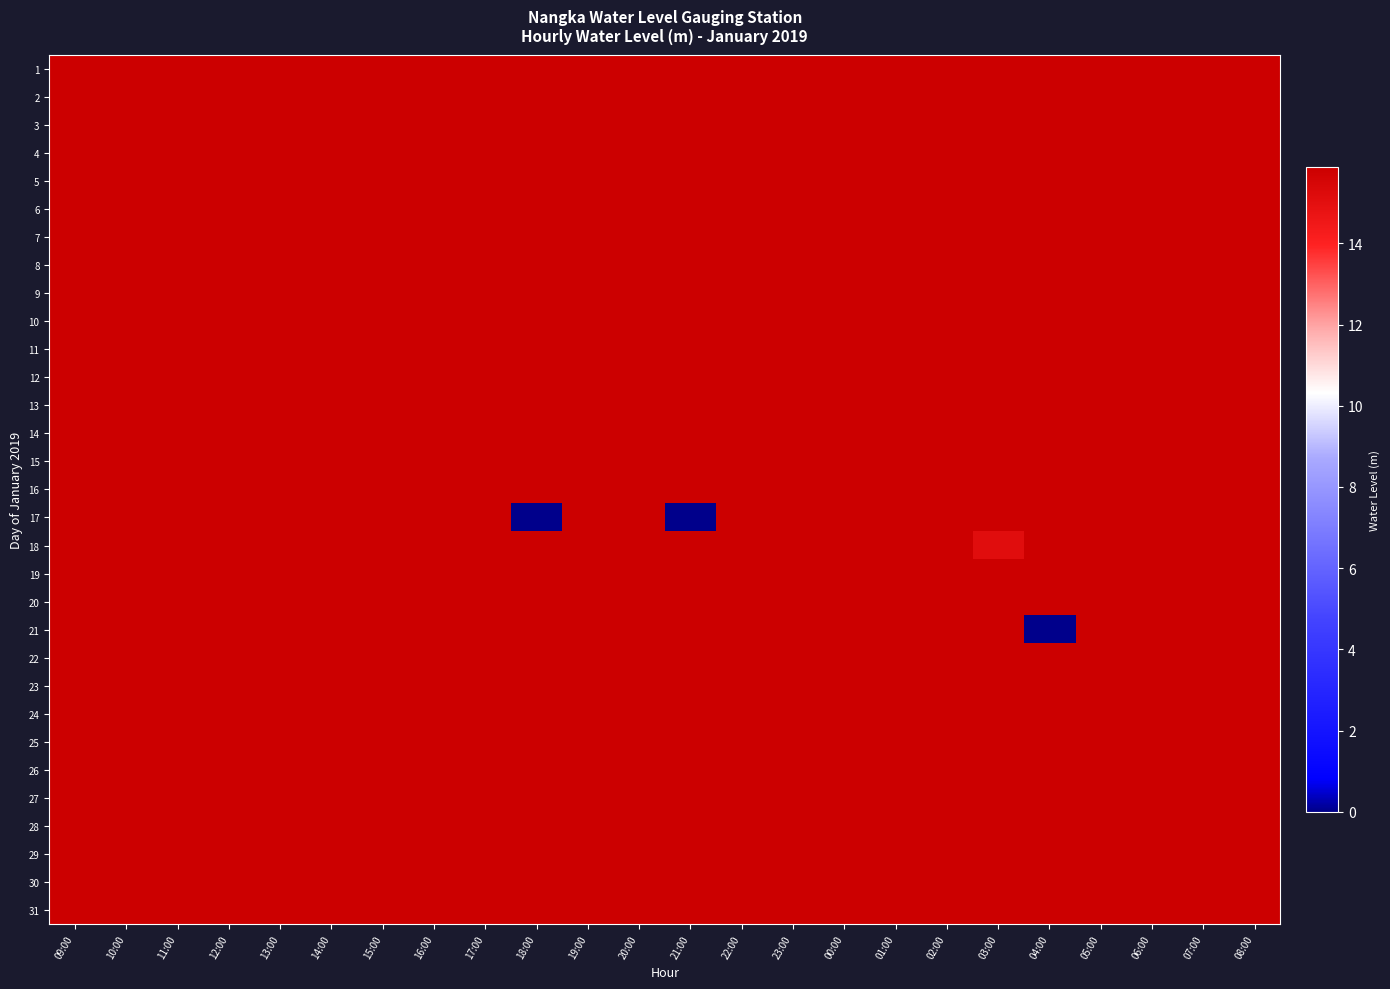

What is the total value across all series at 16:00?

491.1